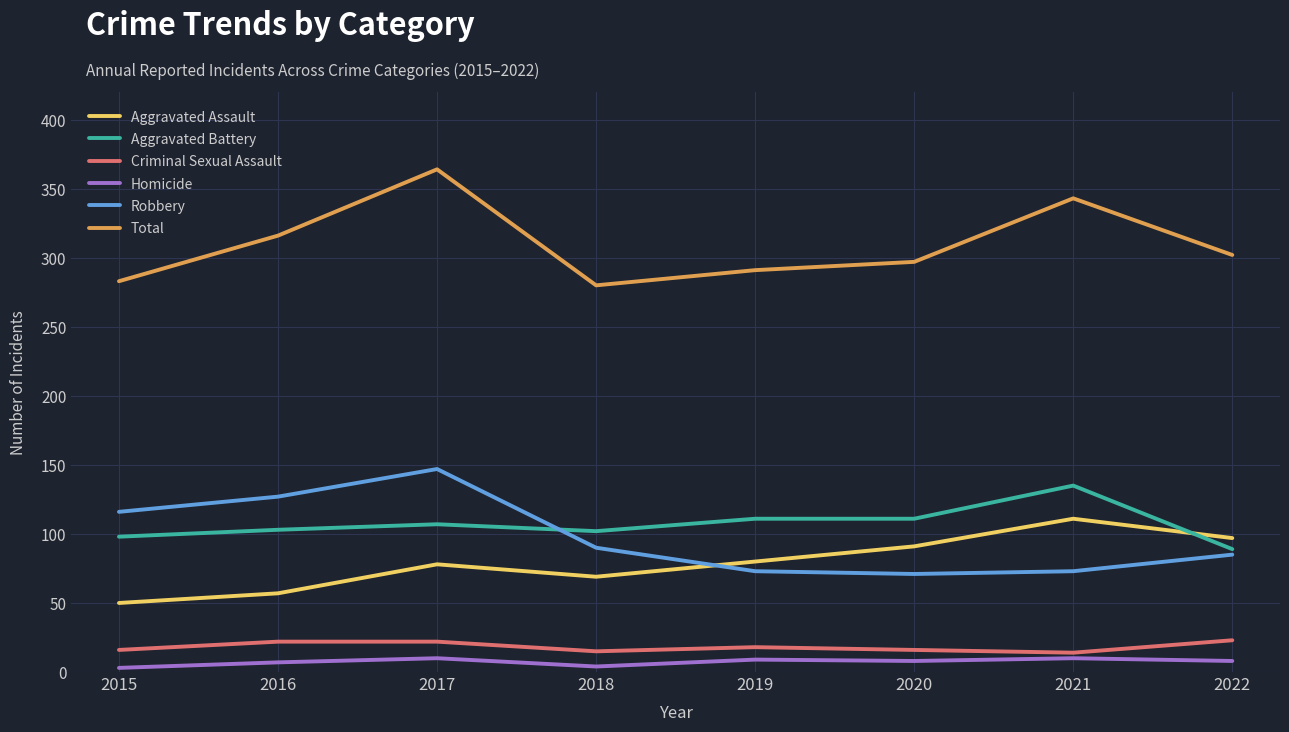

At which label does Aggravated Assault reach its peak?

2021